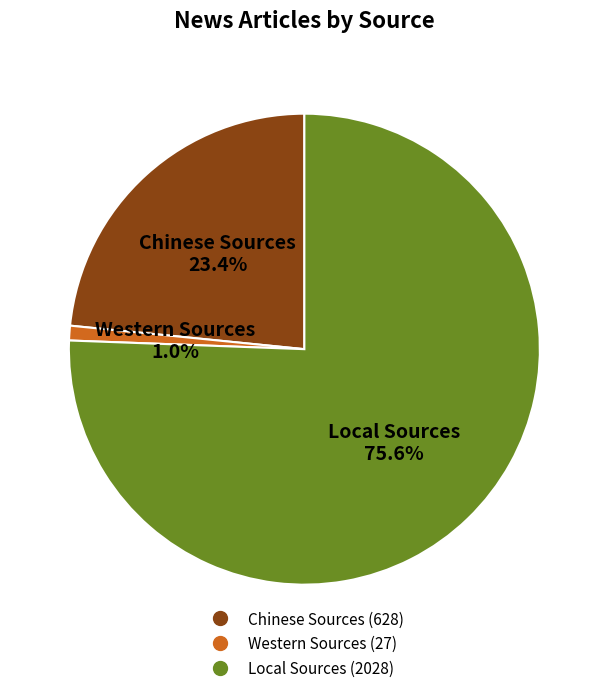

To the nearest percent, what percentage of the pie is Local Sources?

76%